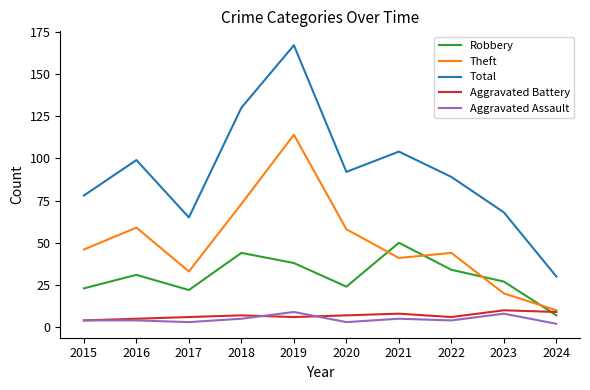

Which series has the widest spread of values?

Total